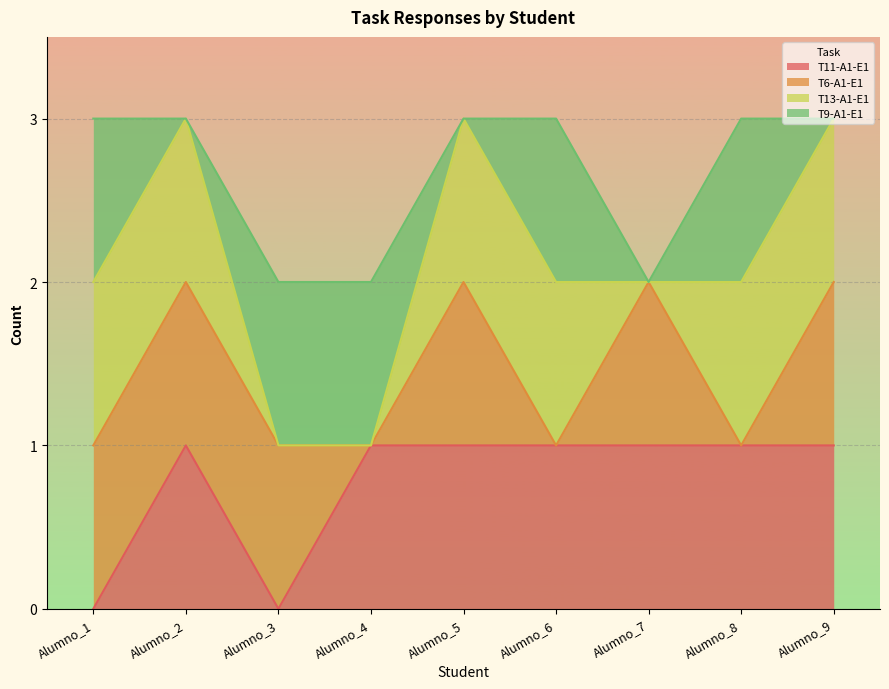

List the labels in order of T13-A1-E1 value, smallest first.

Alumno_3, Alumno_4, Alumno_7, Alumno_1, Alumno_2, Alumno_5, Alumno_6, Alumno_8, Alumno_9